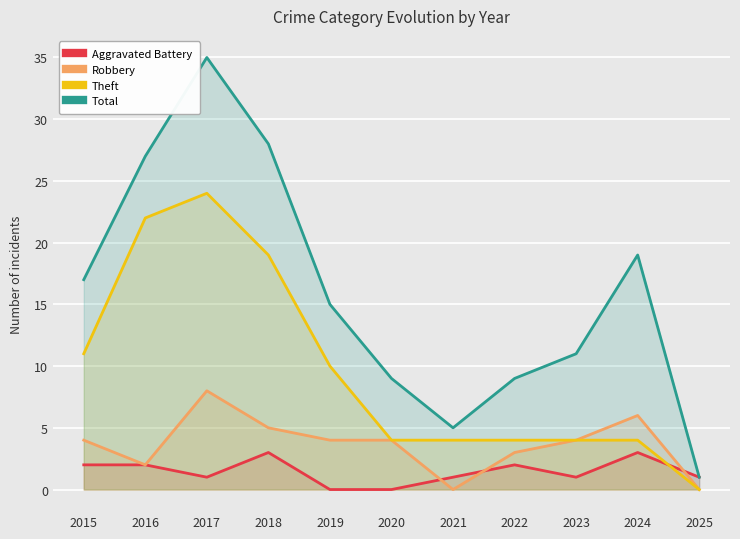

In Robbery, how many points are higher than both neighbors (excluding endpoints)?

2